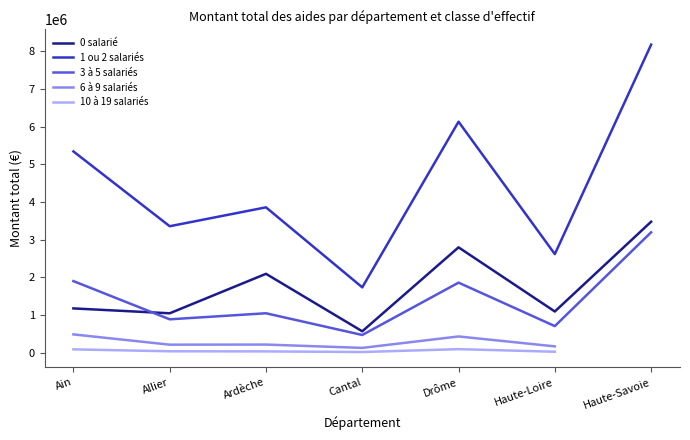

What is the spread (max minus min) of values at Drôme?

6039586.0